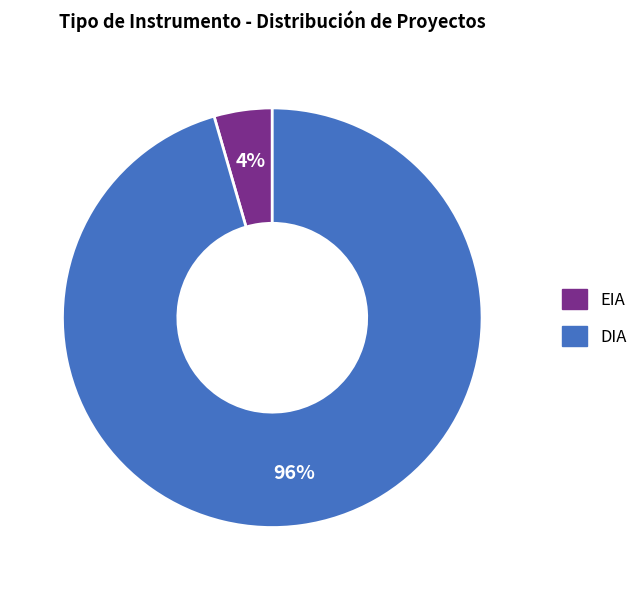

Which slice is the smallest?

EIA